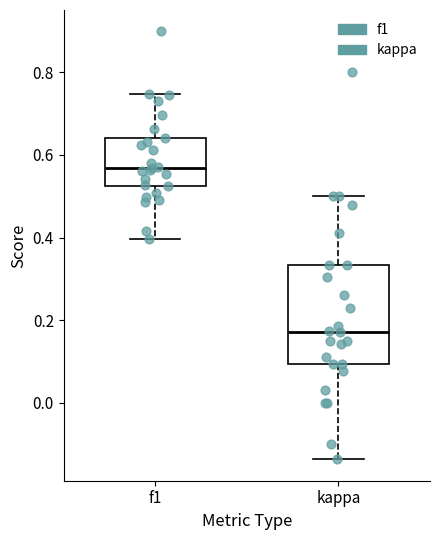

Which box has the lowest median line?

kappa